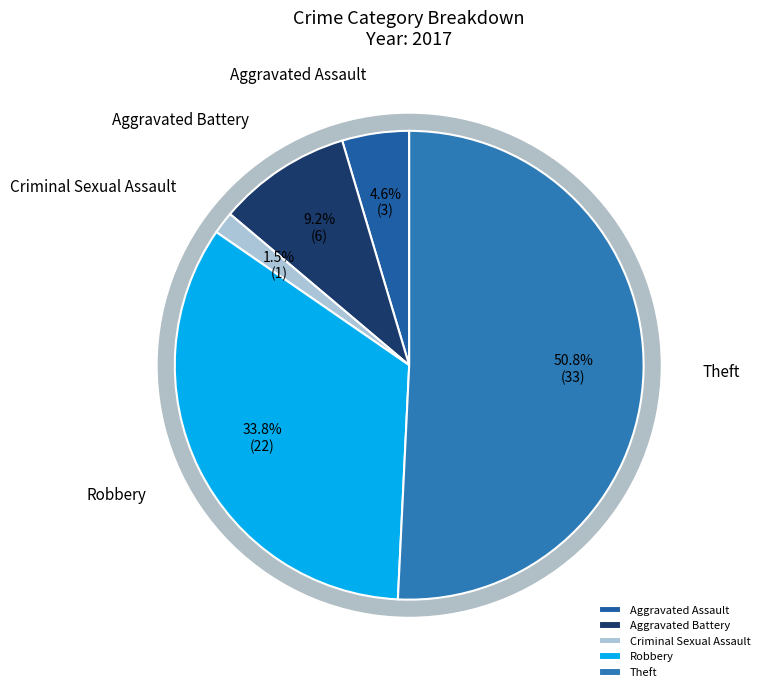

What is the ratio of the value at Aggravated Battery to the value at Theft?

0.2